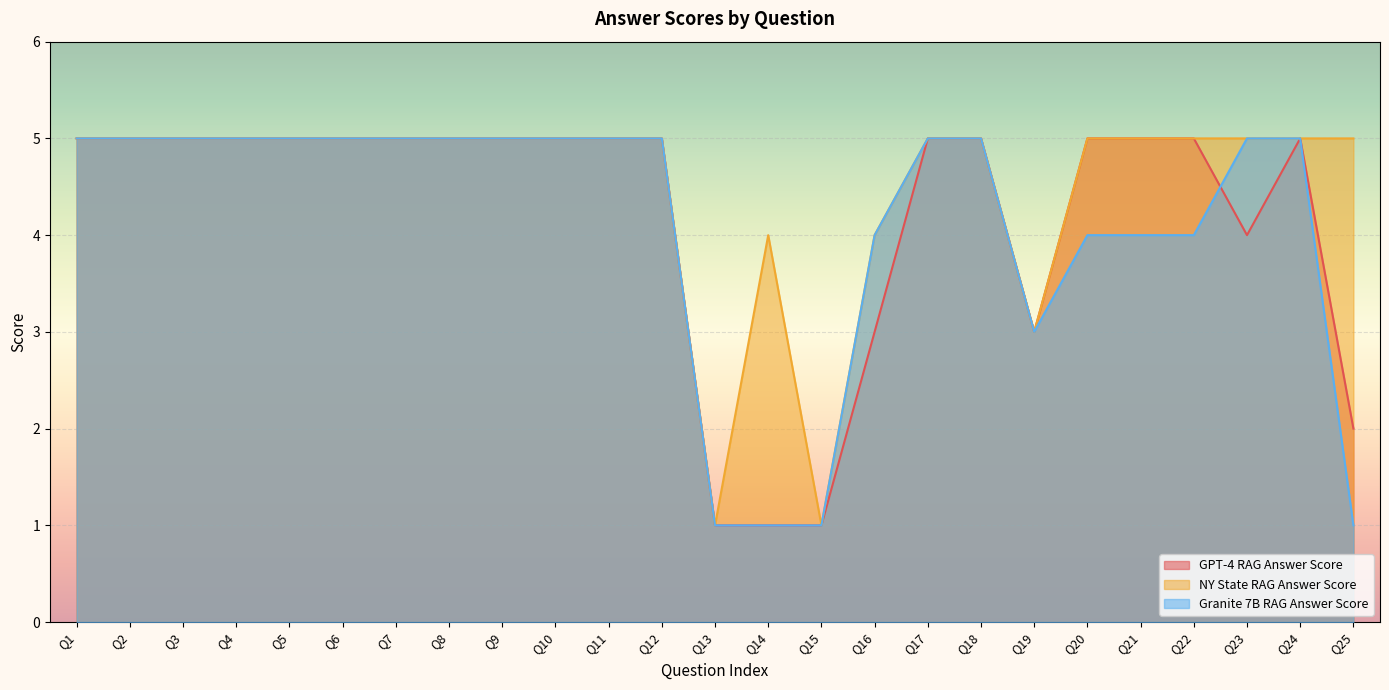

How many times do granite_7b_rag_answer_score and gpt_4_rag_answer_score cross each other?

1